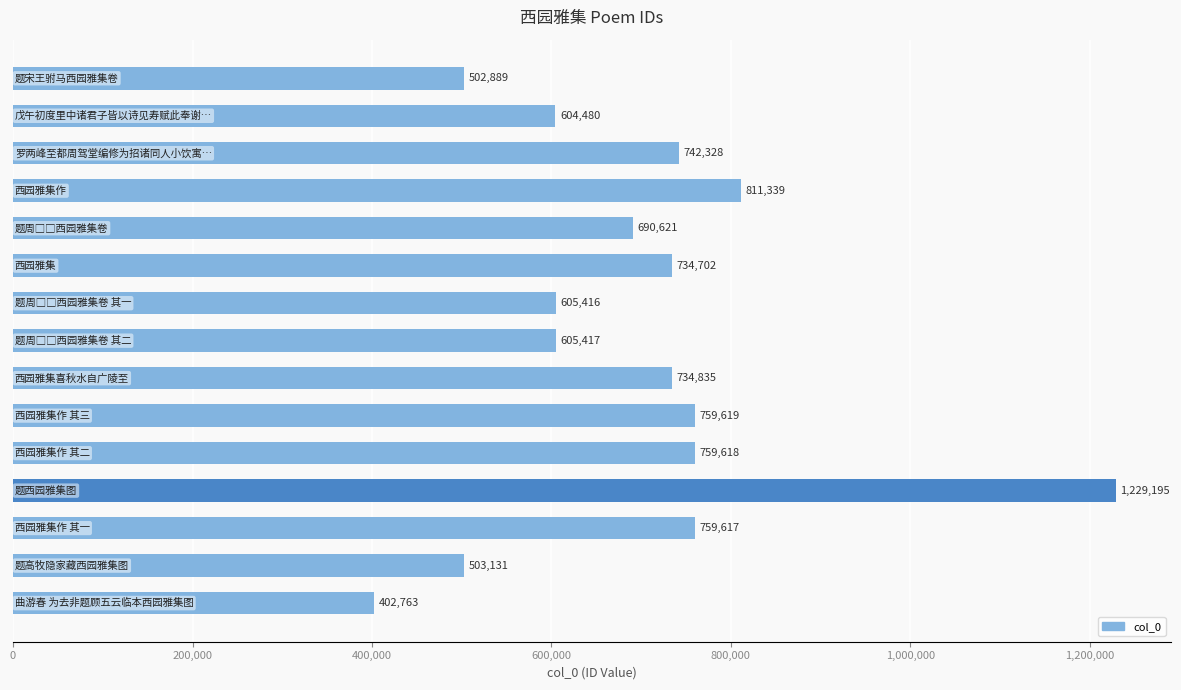

What is the difference between the second highest and second lowest values?

308450